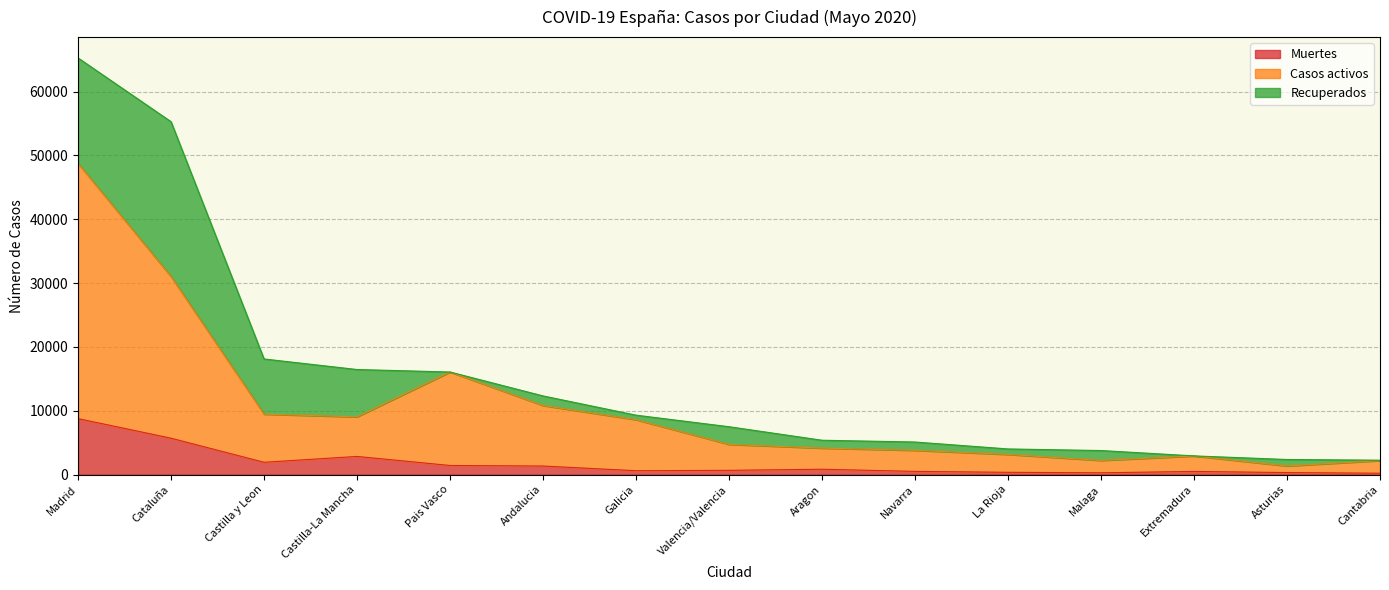

At which label does Muertes reach its minimum?

Cantabria